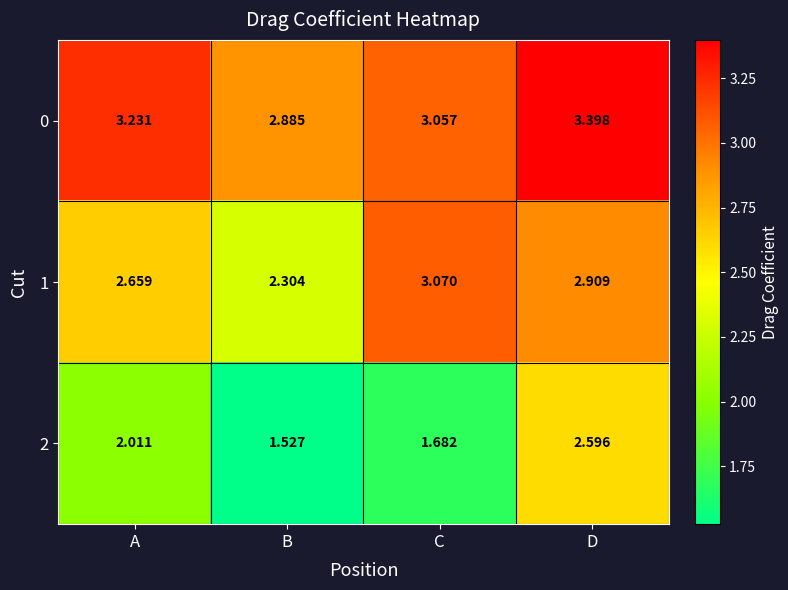

What is the maximum value shown in the chart?

3.4